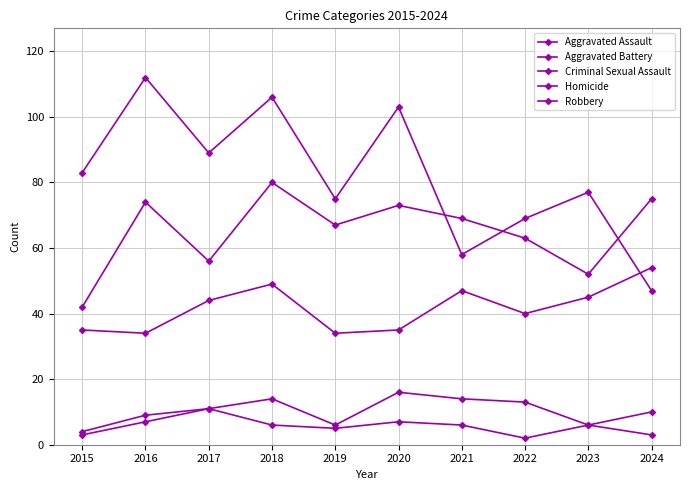

Which has a higher value, 2017 or 2024?

2024